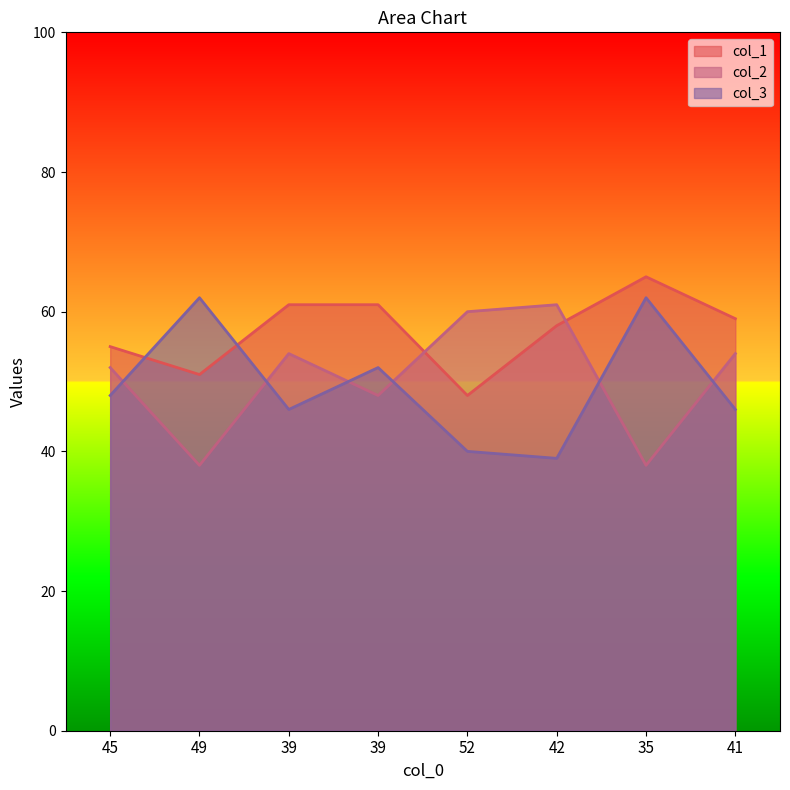

Which has a higher value, 39 or 49?

39